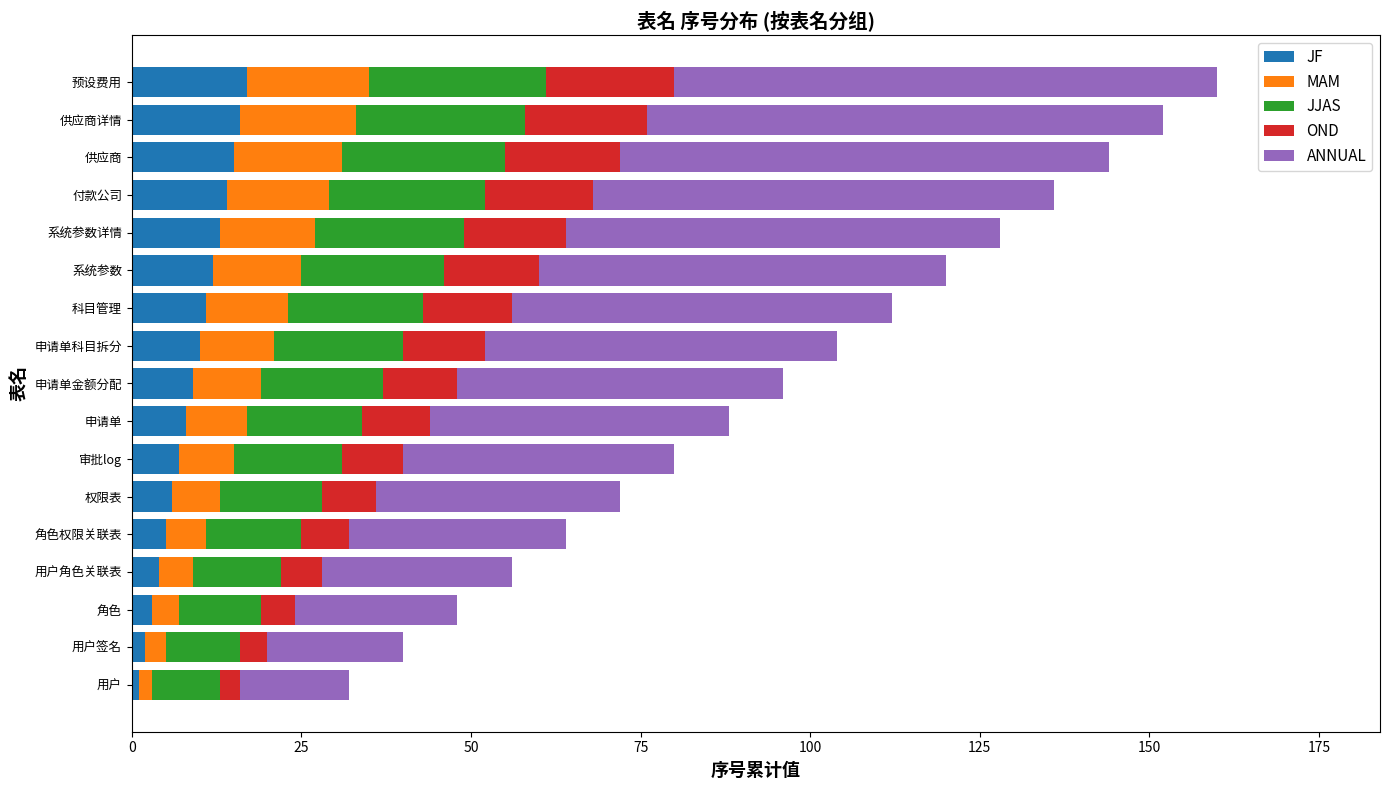

What is the average value of the JF series?

9